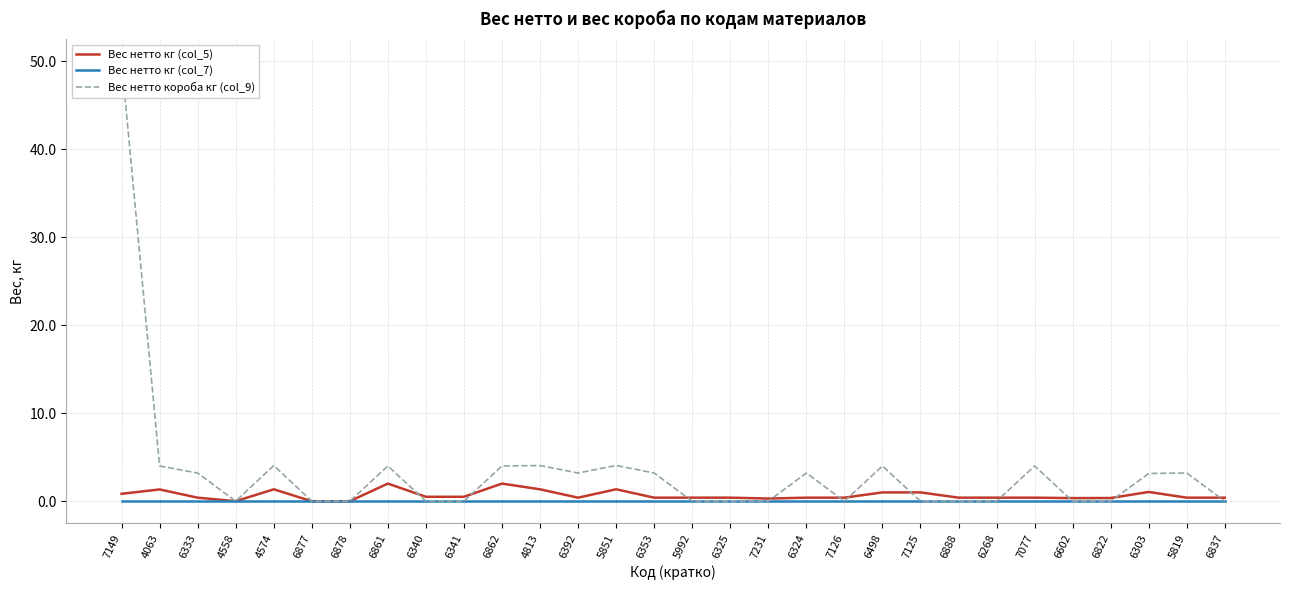

True or false: Вес нетто кг (col_5) and Вес нетто кг (col_7) cross at least once.

False